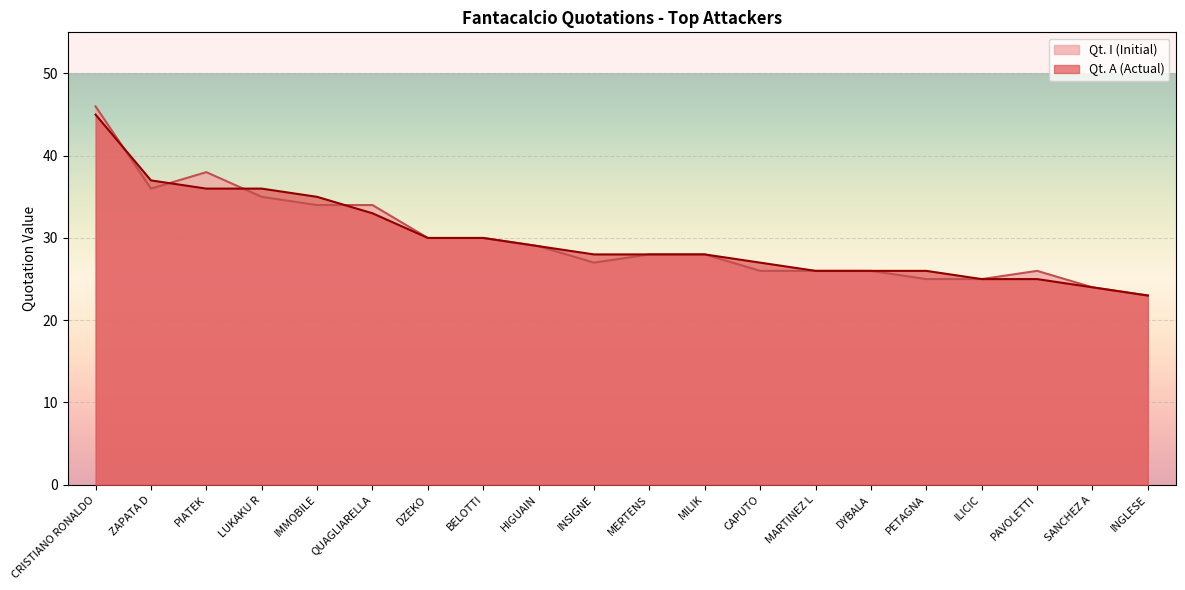

Reading left to right, transcribe all the data shown in this chart.

Qt. I (Initial): CRISTIANO RONALDO=46	ZAPATA D=36	PIATEK=38	LUKAKU R=35	IMMOBILE=34	QUAGLIARELLA=34	DZEKO=30	BELOTTI=30	HIGUAIN=29	INSIGNE=27	MERTENS=28	MILIK=28	CAPUTO=26	MARTINEZ L=26	DYBALA=26	PETAGNA=25	ILICIC=25	PAVOLETTI=26	SANCHEZ A=24	INGLESE=23
Qt. A (Actual): CRISTIANO RONALDO=45	ZAPATA D=37	PIATEK=36	LUKAKU R=36	IMMOBILE=35	QUAGLIARELLA=33	DZEKO=30	BELOTTI=30	HIGUAIN=29	INSIGNE=28	MERTENS=28	MILIK=28	CAPUTO=27	MARTINEZ L=26	DYBALA=26	PETAGNA=26	ILICIC=25	PAVOLETTI=25	SANCHEZ A=24	INGLESE=23